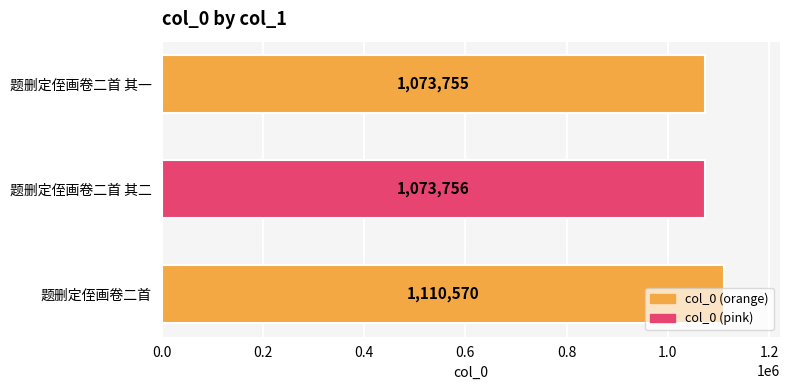

Between 题删定侄画卷二首 其一 and 题删定侄画卷二首 其二, which is larger?

题删定侄画卷二首 其二